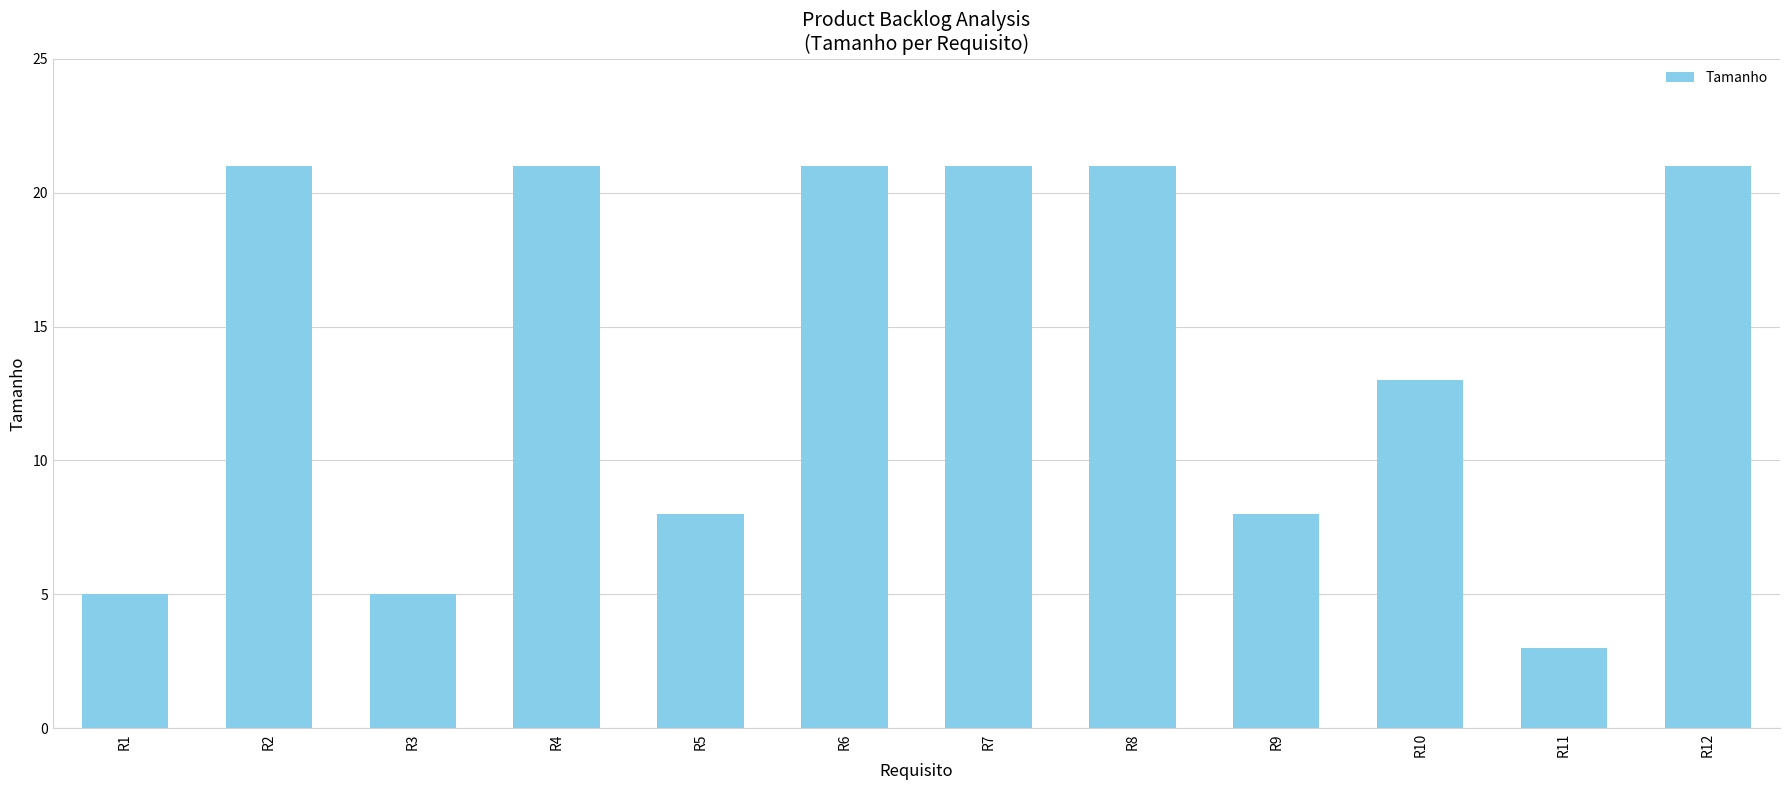

What is the maximum value shown in the chart?

21